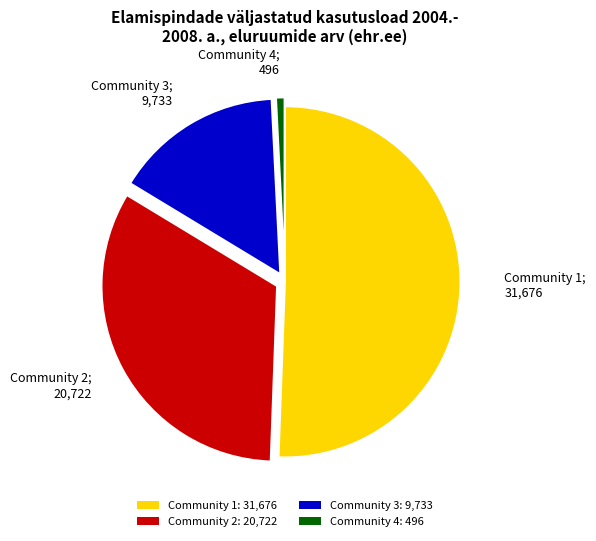

Rank the categories by value from lowest to highest.

Community 4: 496, Community 3: 9,733, Community 2: 20,722, Community 1: 31,676